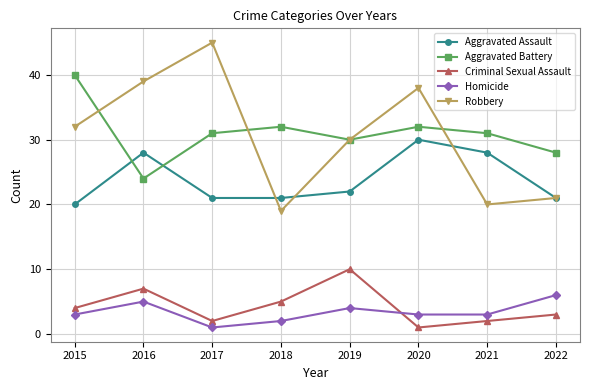

Which series ends up on top after the final intersection of Criminal Sexual Assault and Homicide?

Homicide